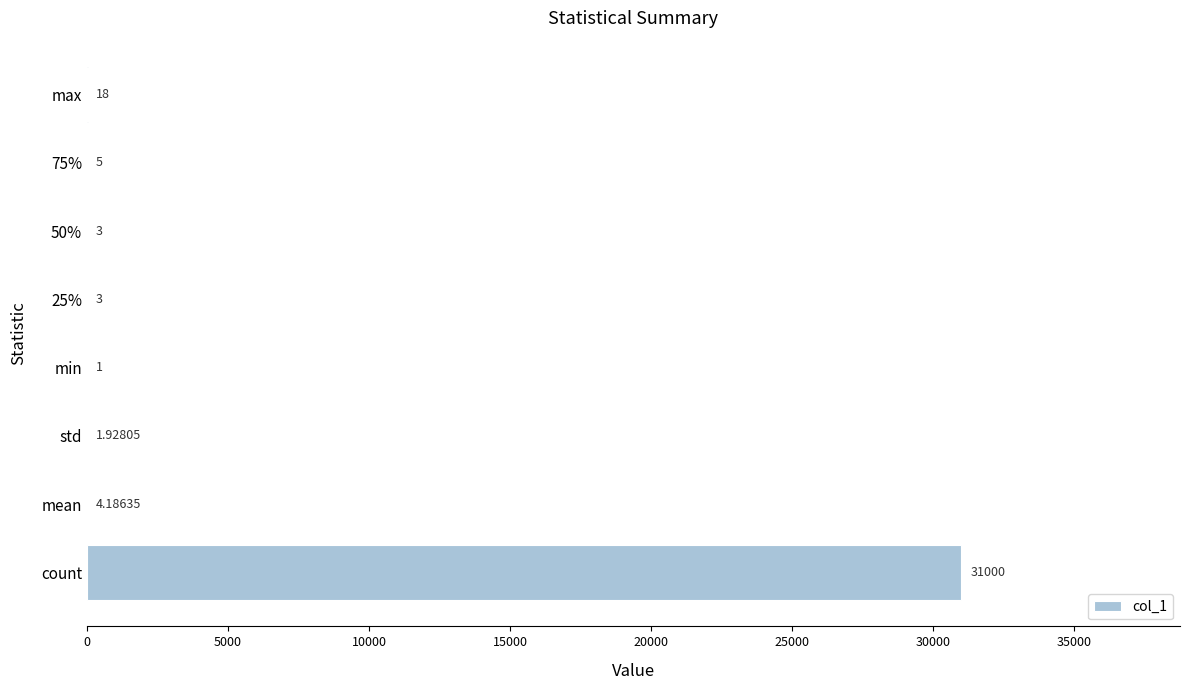

What is the change in value from count to 50%?

-30997.0